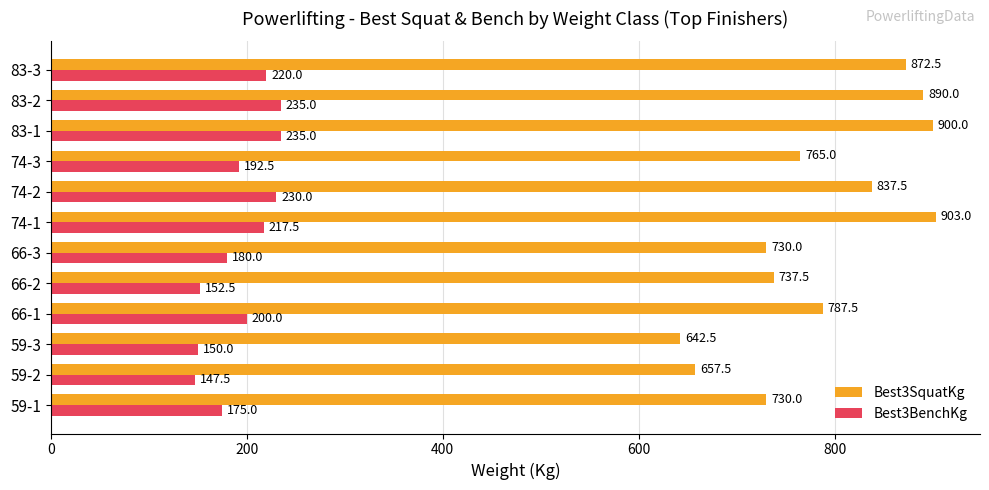

Between 59-1 and 83-2, which series saw the biggest shift?

Best3SquatKg